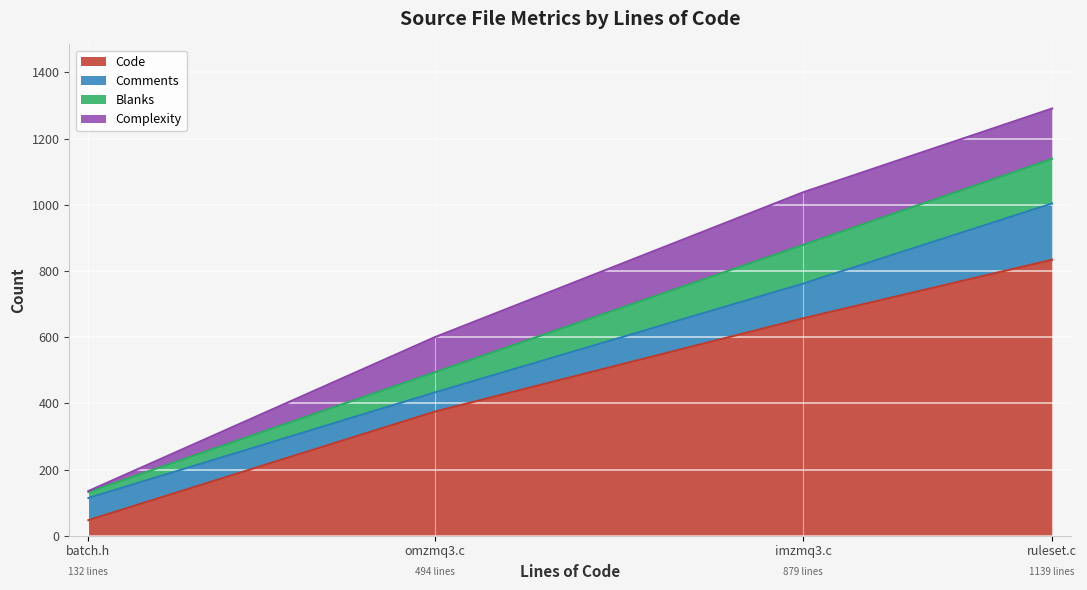

What is the smallest value displayed?

3